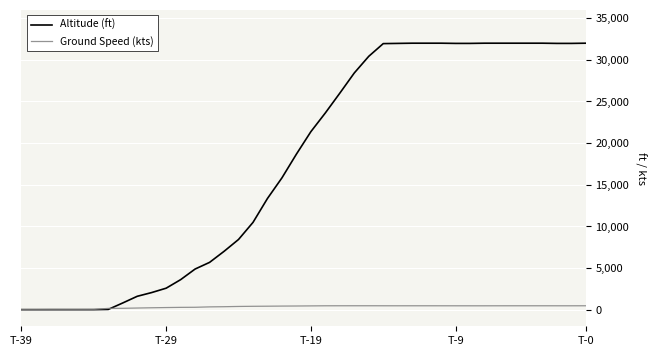

How many values in Altitude (ft) are above zero?

34